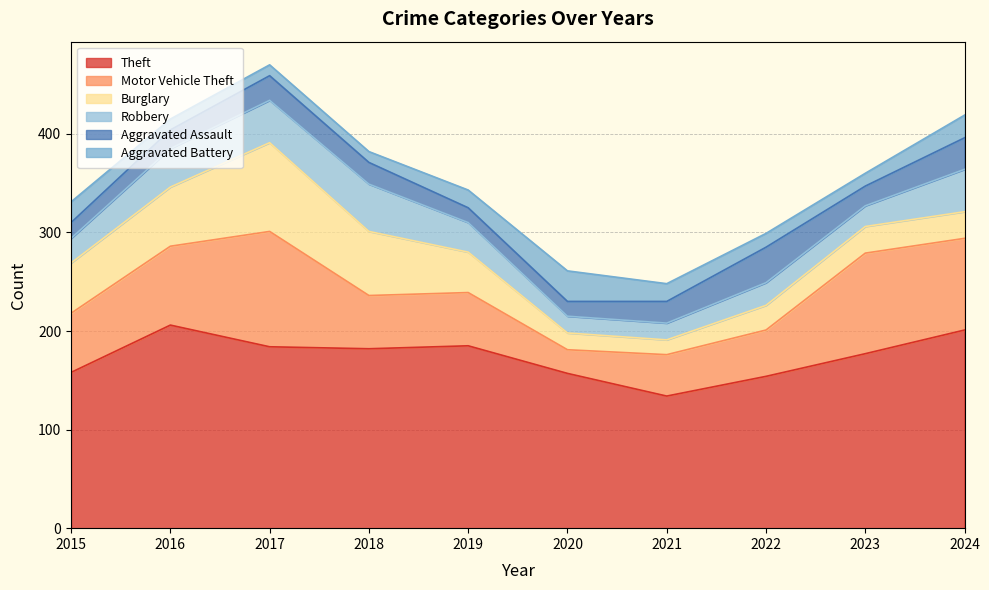

Reading right to left, list all the values displayed in this chart.

Theft: 201	177	154	134	157	185	182	184	206	158
Motor Vehicle Theft: 93	102	47	42	24	54	54	117	80	60
Burglary: 27	27	25	15	17	41	65	90	60	51
Robbery: 43	21	23	17	17	30	48	43	39	25
Aggravated Assault: 32	20	36	22	15	15	22	25	19	16
Aggravated Battery: 23	13	14	18	31	18	11	11	11	21